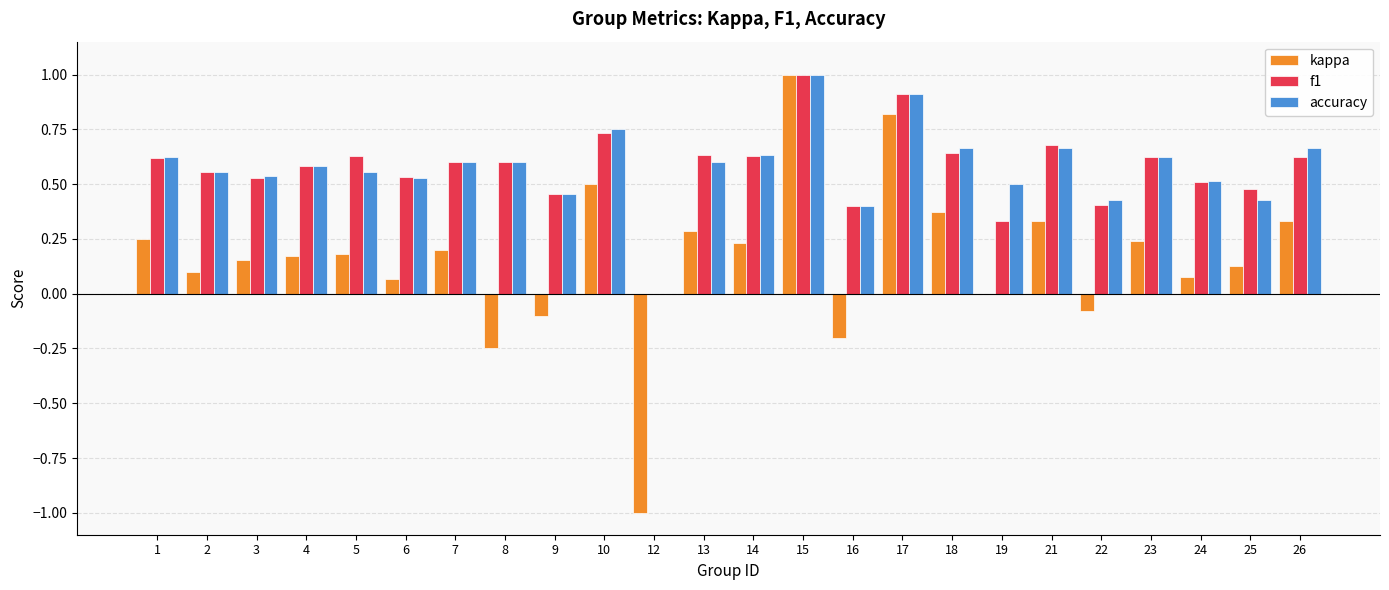

At which label is accuracy closest to 0?

12